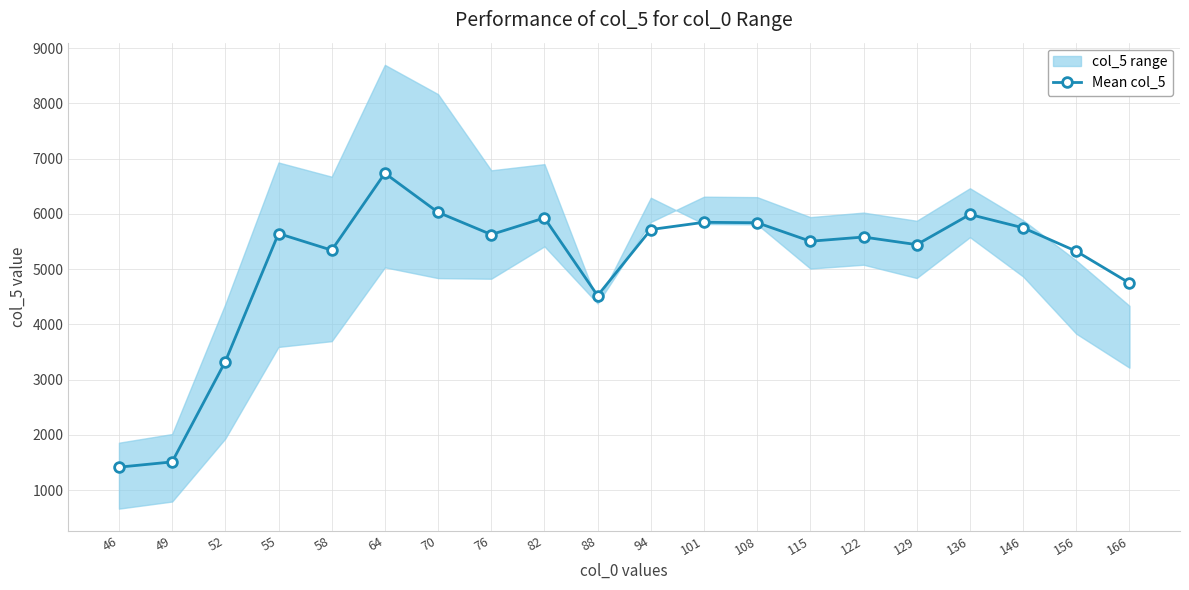

At which category does the chart reach its minimum across all series?

46